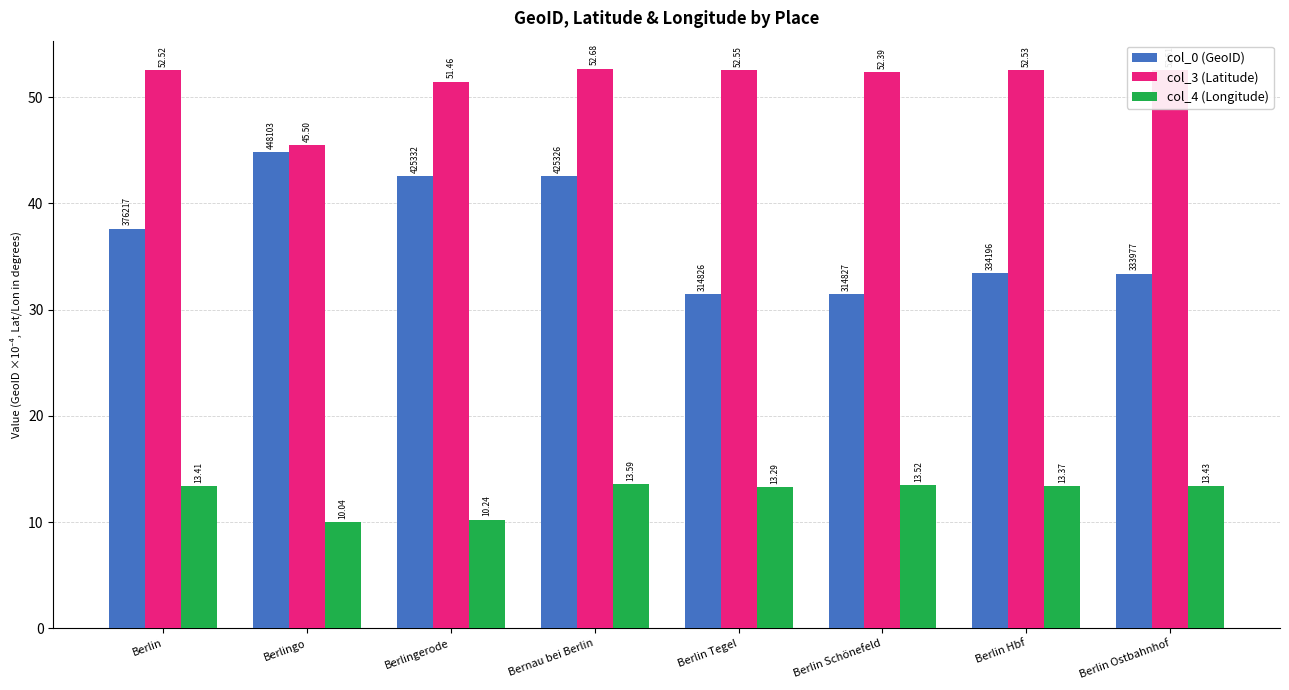

The value of col_3 (Latitude) at Berlingo is 45.5. True or false?

True